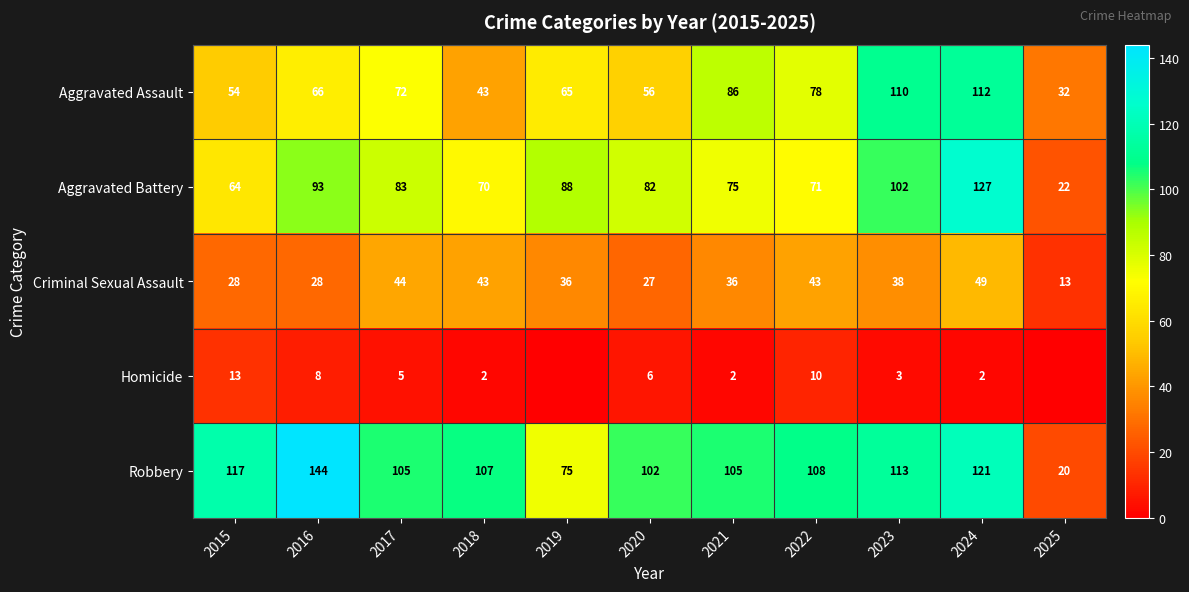

Count the number of categories in the chart.

11